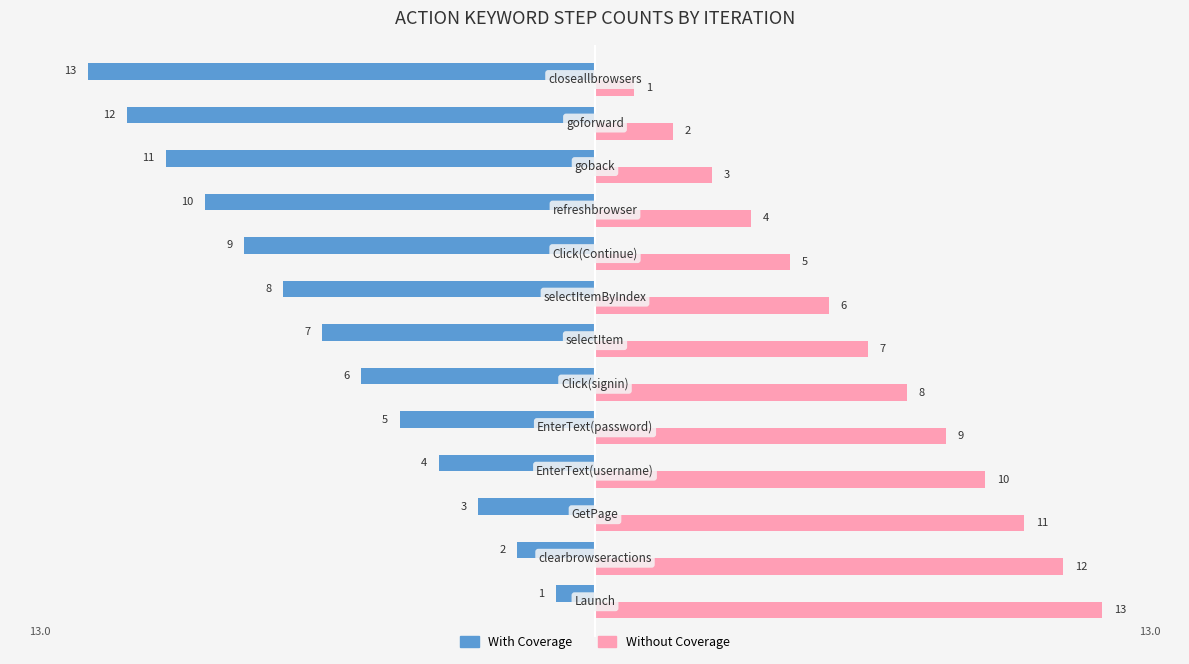

List the series in order of their overall mean, lowest first.

With Coverage, Without Coverage